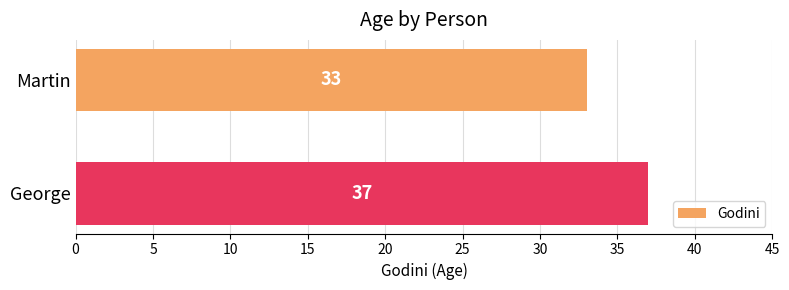

Is it true that the value at Martin is 45?

False